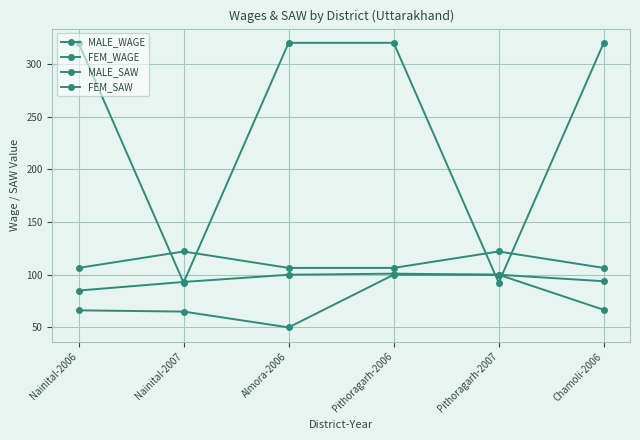

What is the label of the 6th point from the right?

Nainital-2006